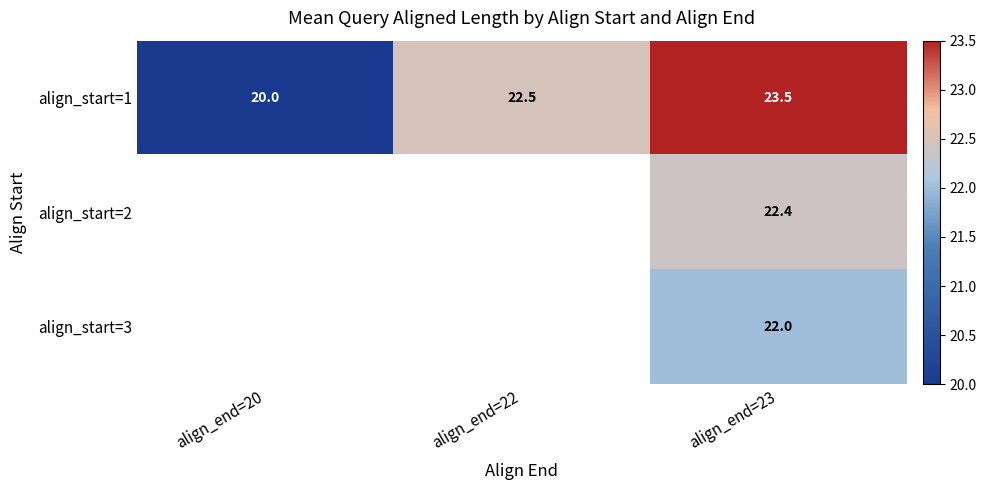

What is the highest value of the align_start=1 series?

23.5